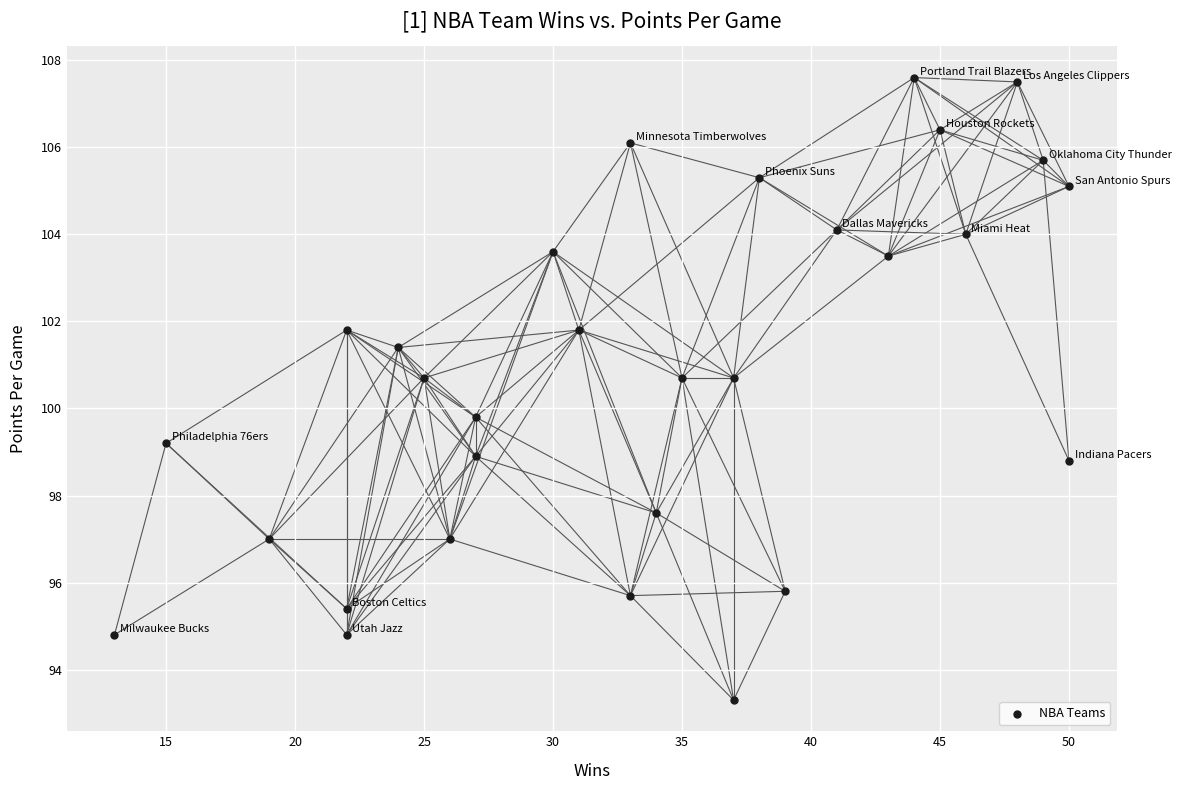

What is the range of Y values (max minus min)?

14.3